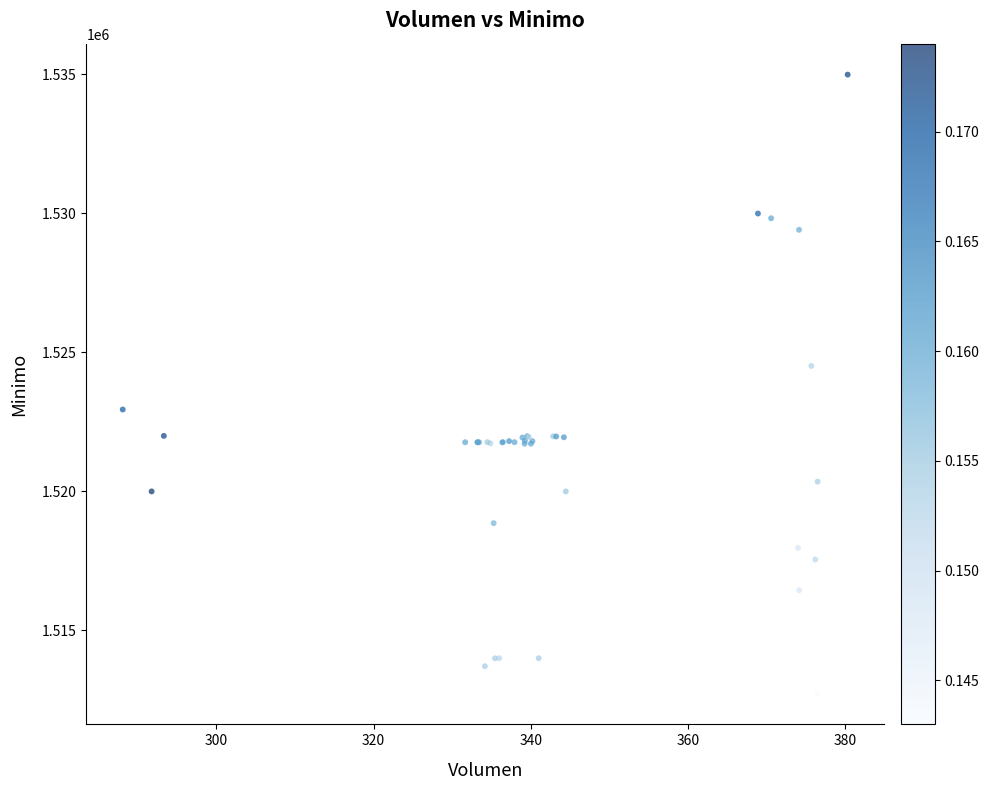

What Y value in the scatter plot is closest to 1523862?

1524513